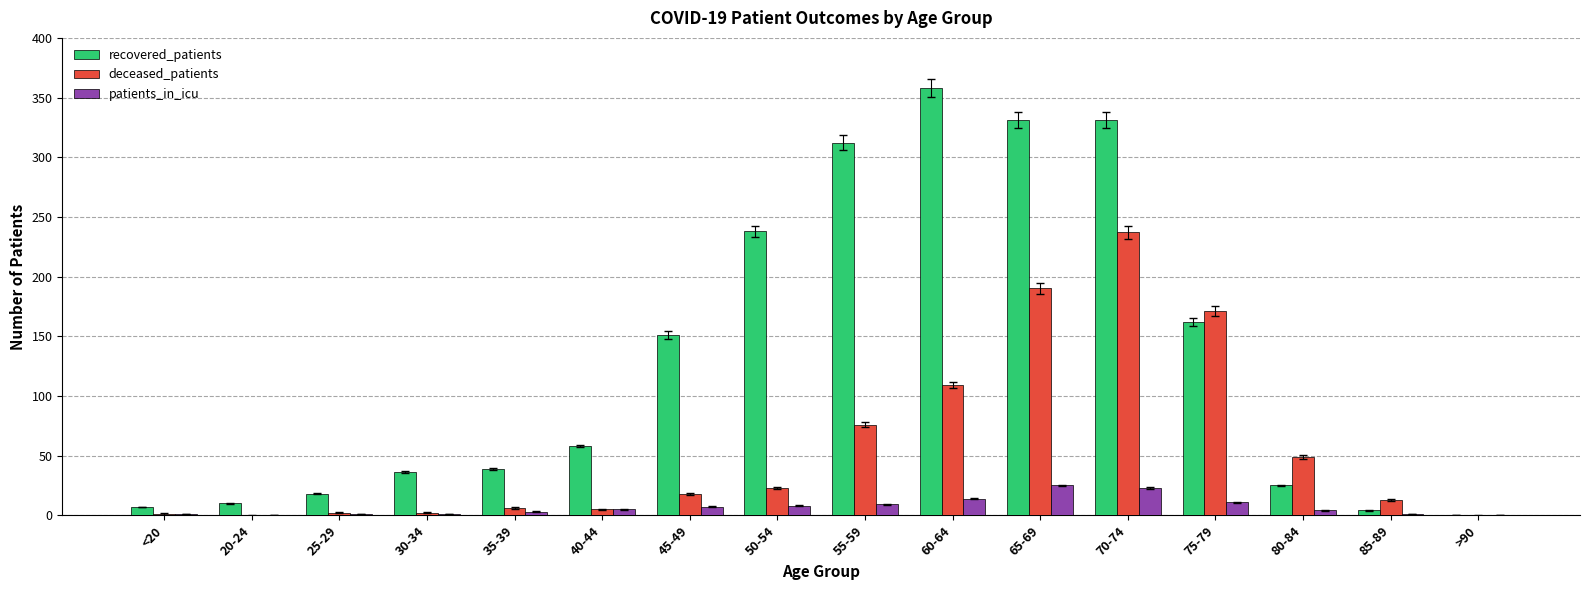

What is the sum of all recovered_patients values?

2080